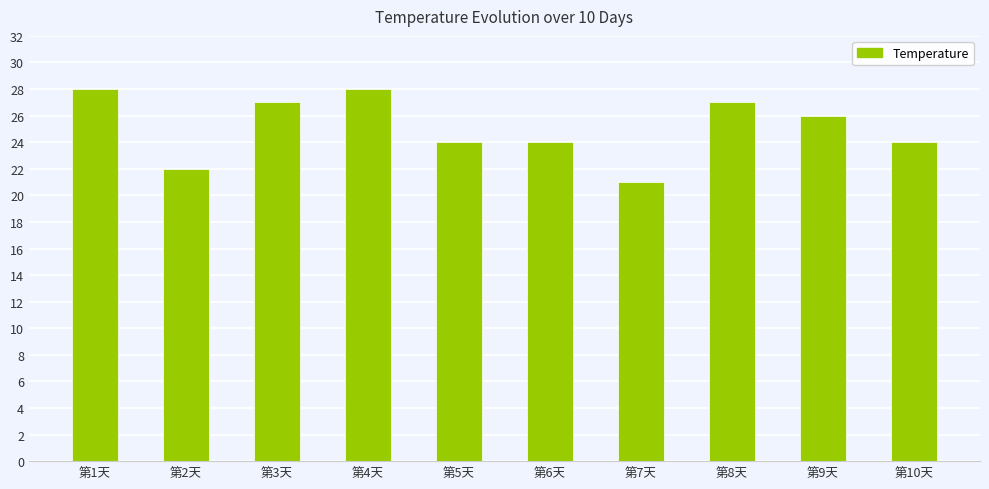

What is the sum of all values?

251